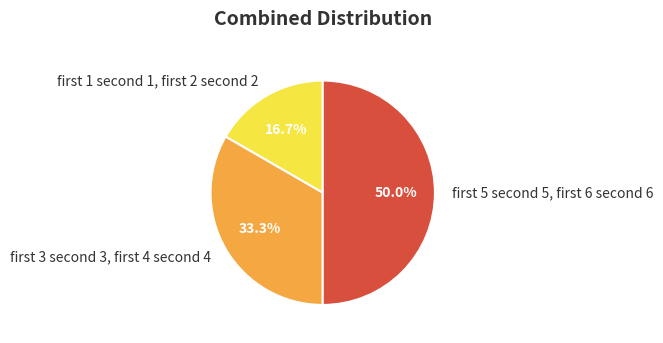

What is the smallest slice in the pie chart?

first 1 second 1, first 2 second 2